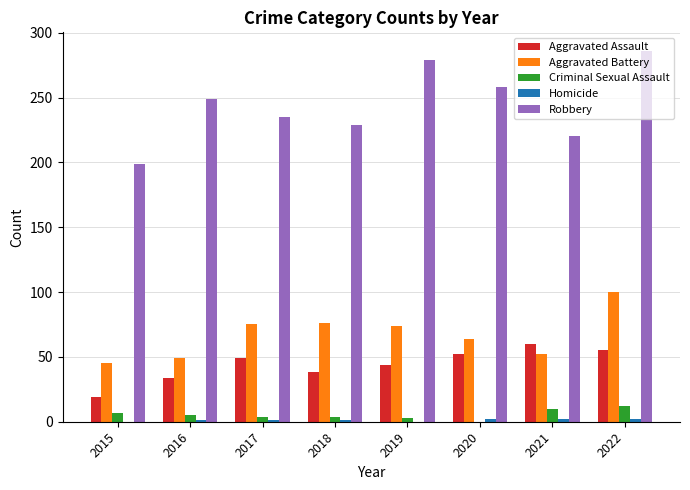

What is the maximum value shown in the chart?

286